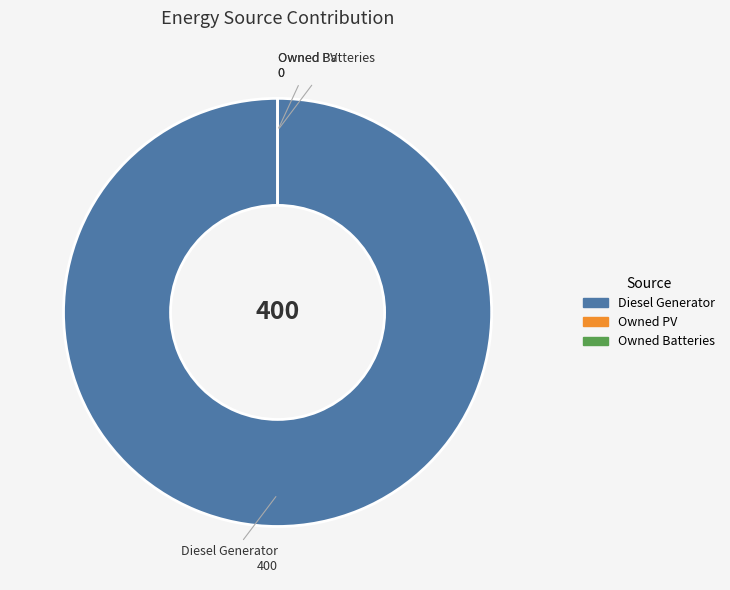

Does any single category account for the majority?

Yes